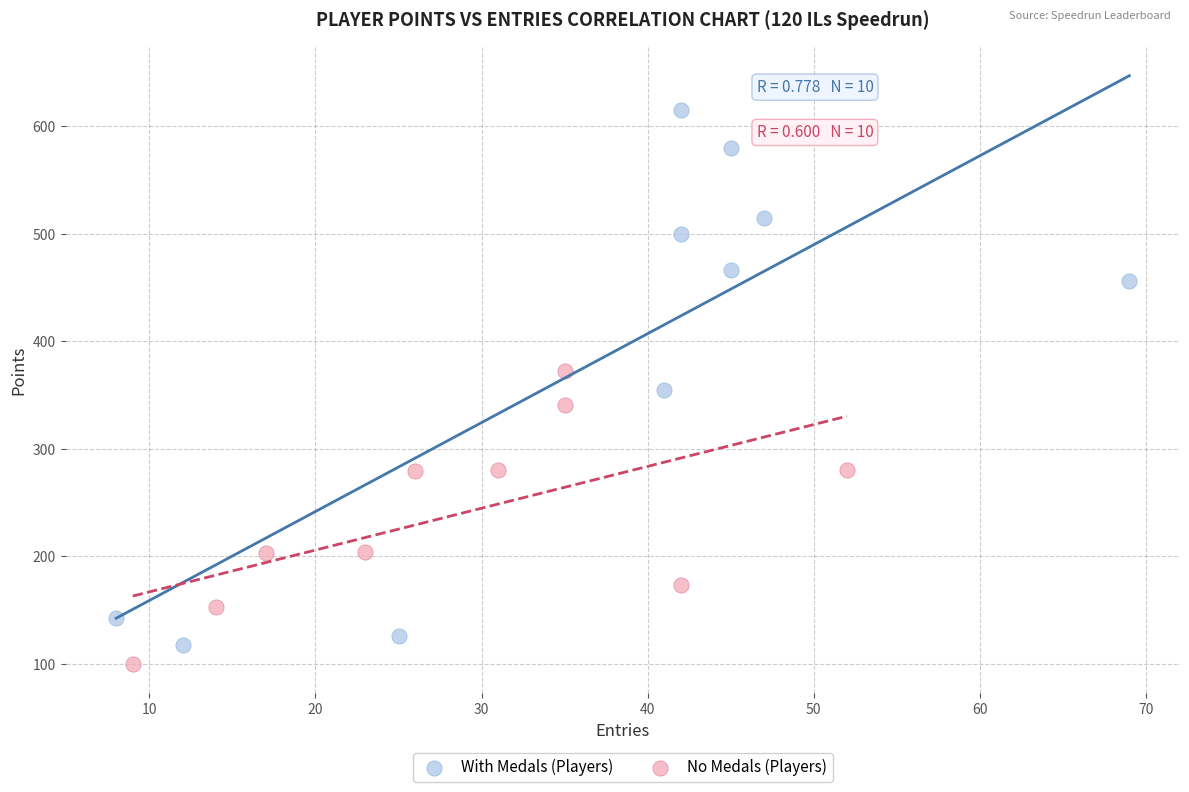

Which series contains the highest Y value?

With Medals (Players)